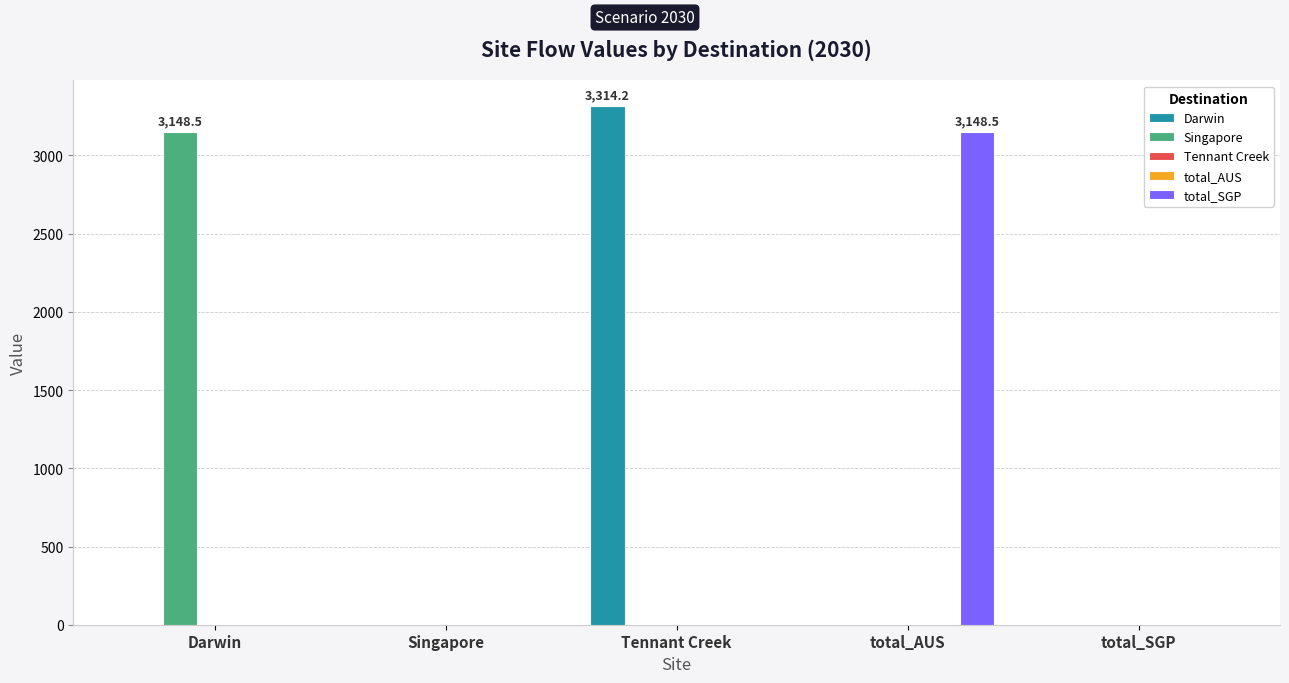

Which category has the lowest value across all series?

Darwin